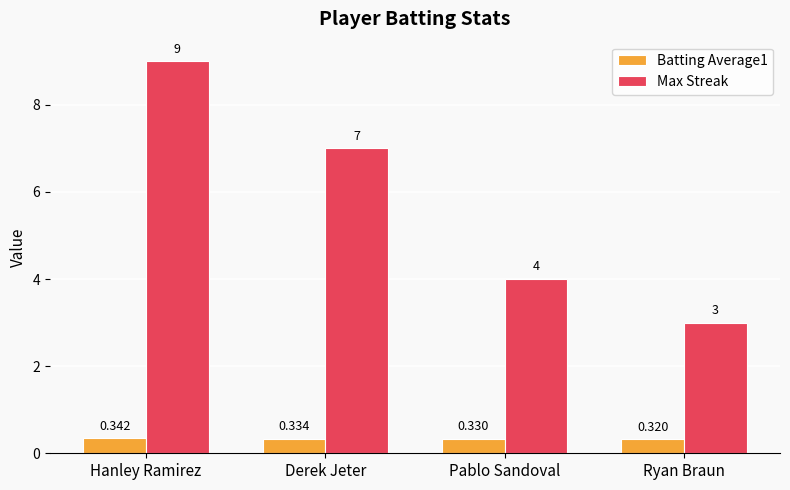

Is the value of Batting Average1 at Hanley Ramirez greater than the value of Max Streak at Hanley Ramirez?

No